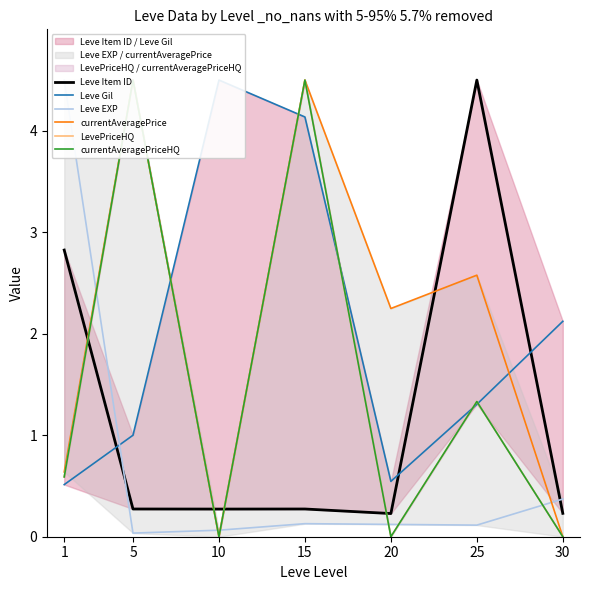

Does the chart have visible grid lines?

No